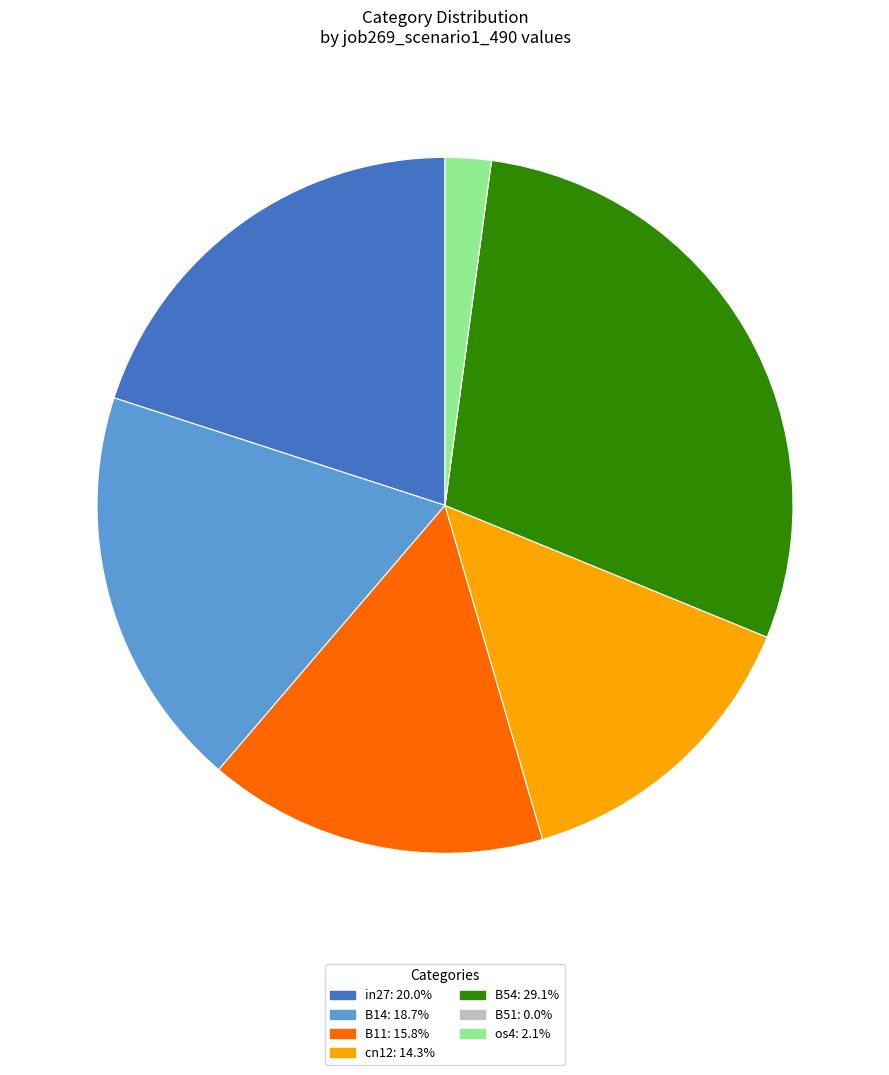

Between B14 and cn12, which is larger?

B14